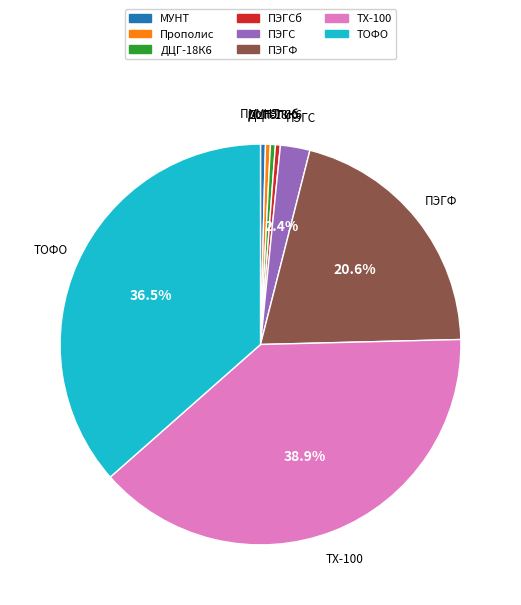

Is there a majority slice in this chart?

No